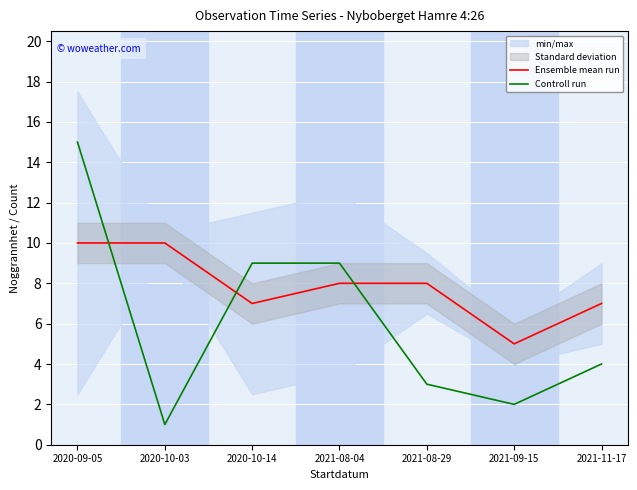

The value of Ensemble mean run at 2020-10-14 is 5. True or false?

False